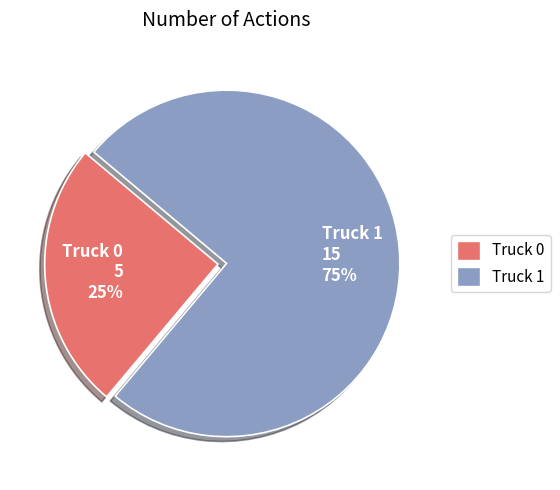

True or false: Truck 0 accounts for 39% of the total.

False